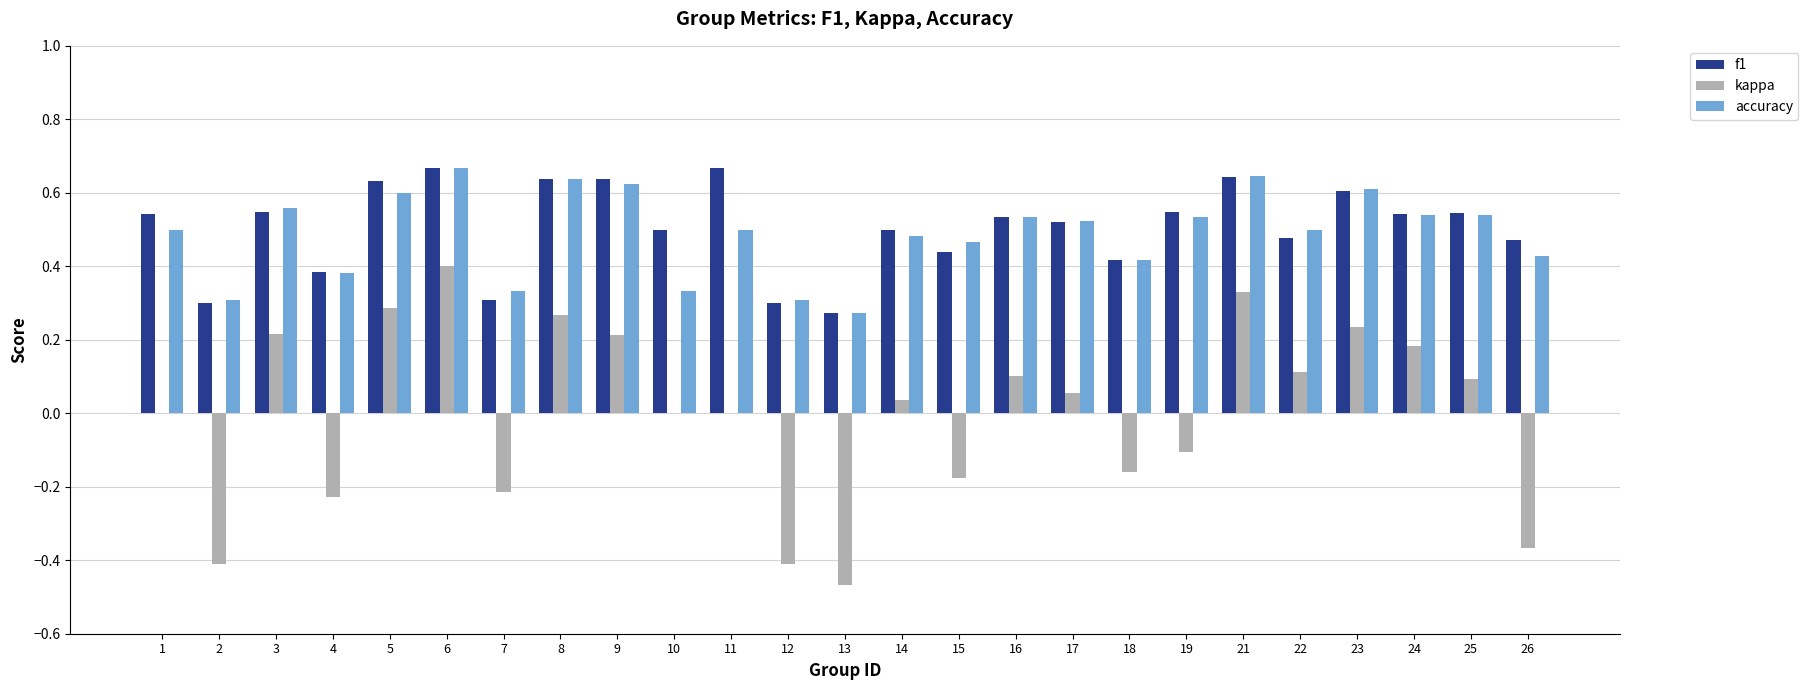

What is the sum of the f1 values at 16 and 25?

1.1